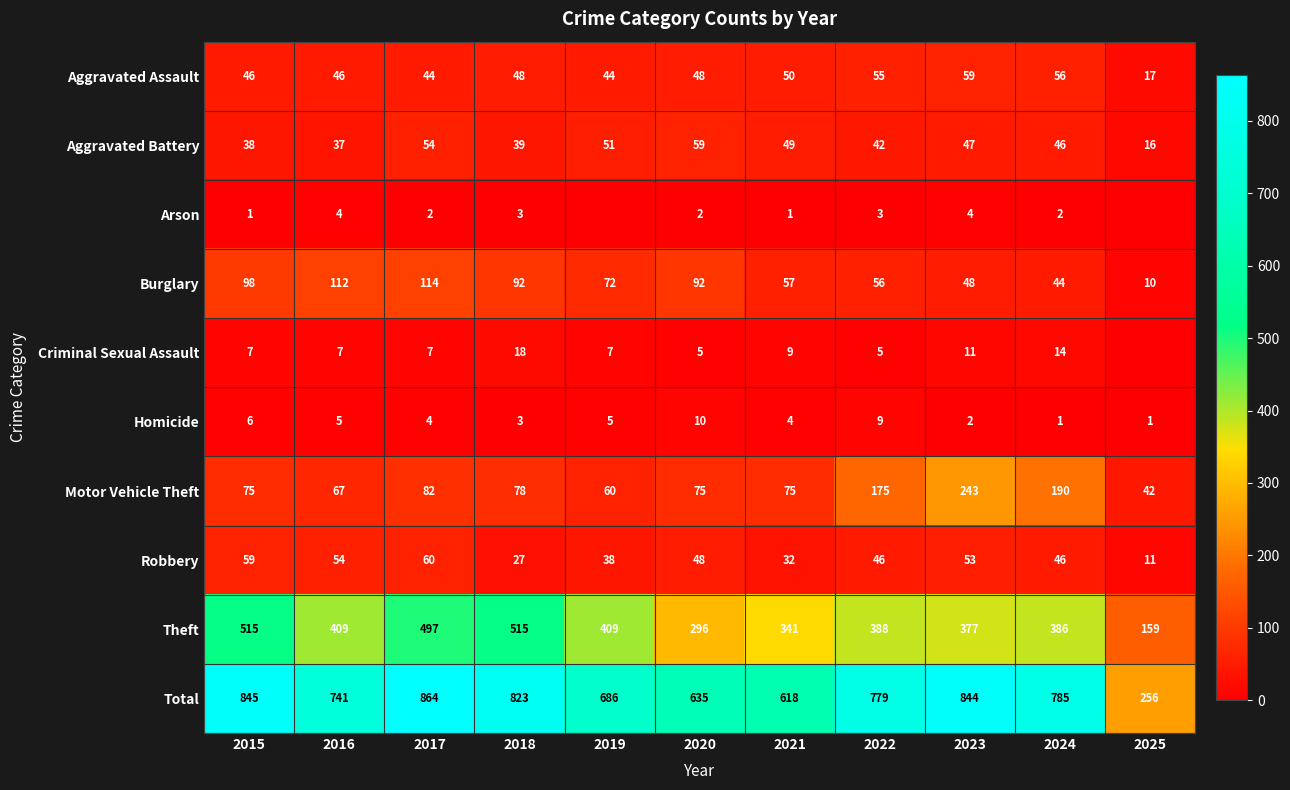

What is the average value of the Burglary series?

72